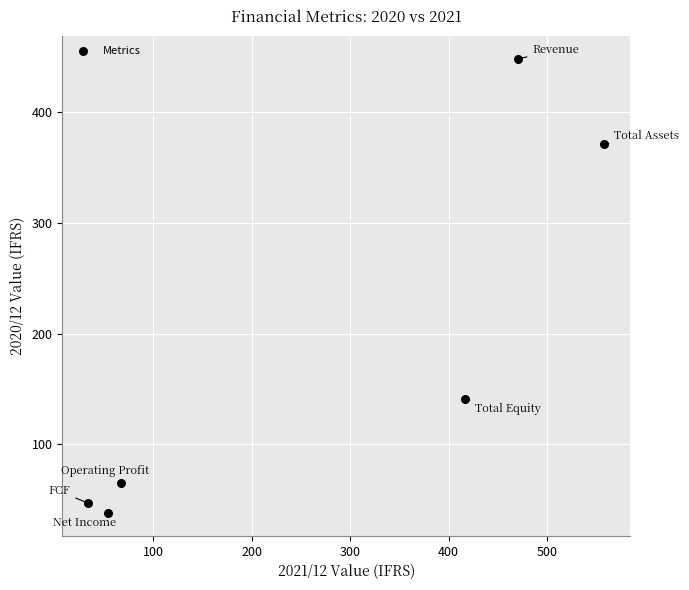

What is the range of X values (max minus min)?

524